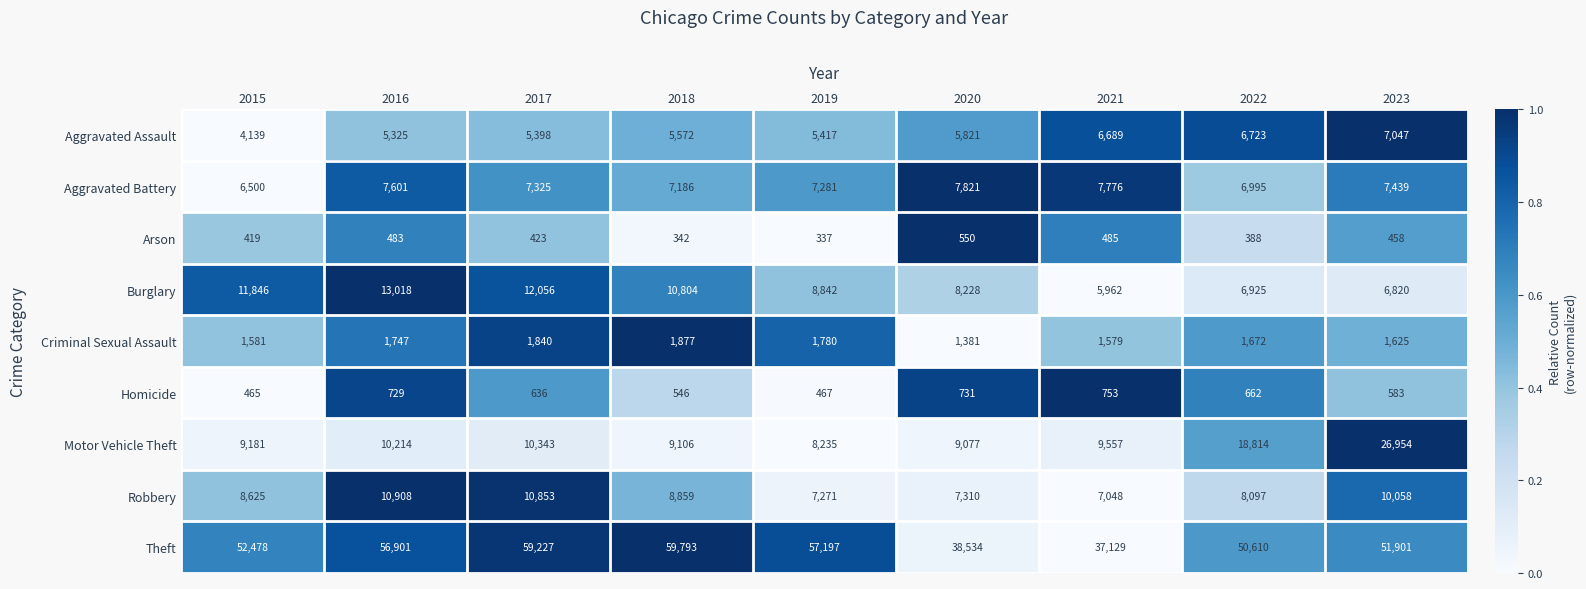

Which series has the largest total across all categories?

Theft